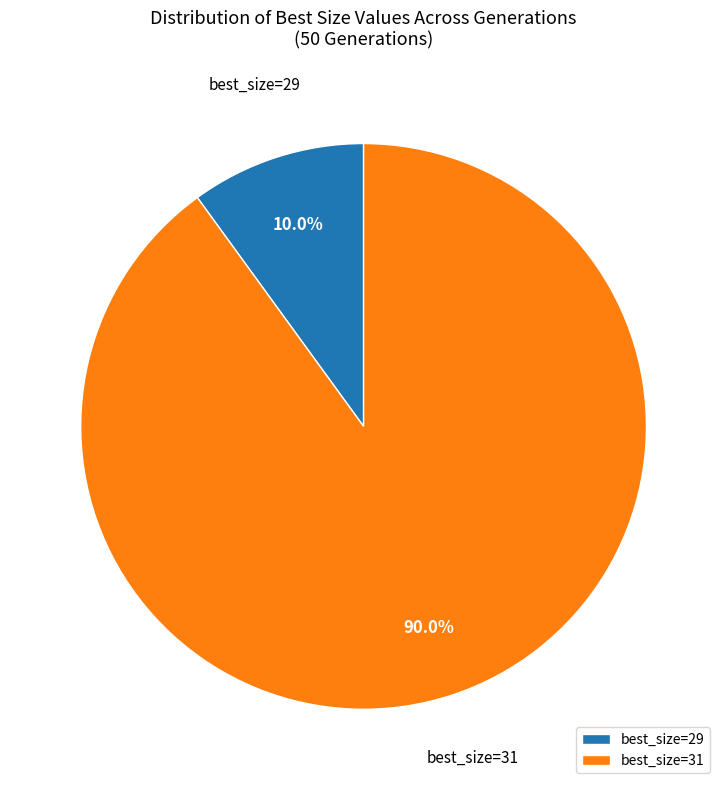

Approximately how many times larger is the value at best_size=31 compared to best_size=29?

9.0